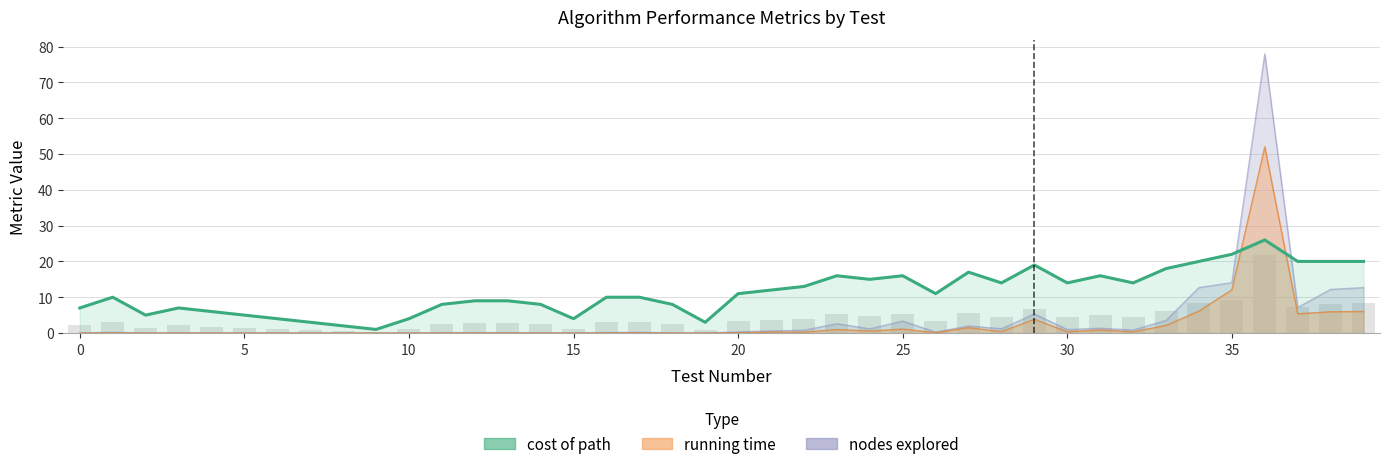

How many bars are there in each group?

3